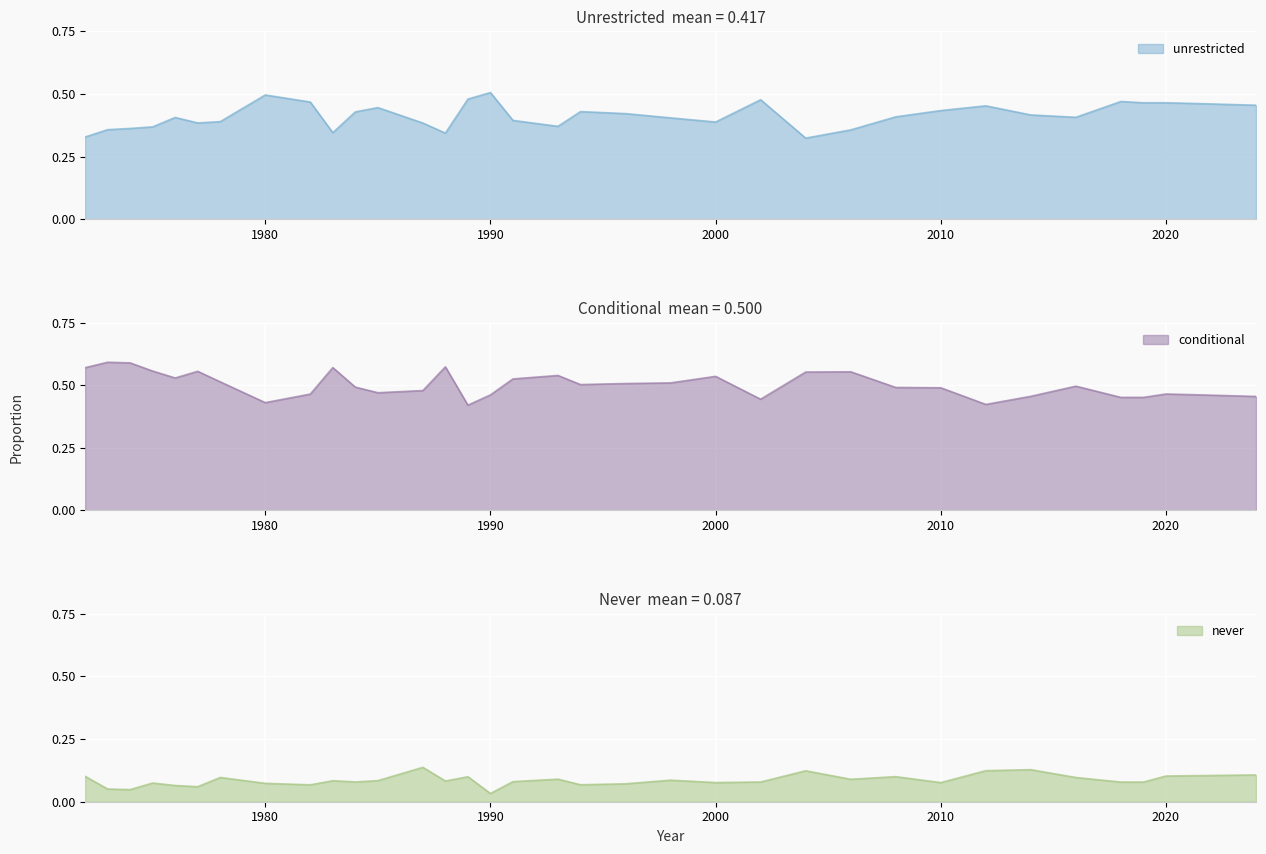

Is it true that unrestricted equals 0.7 at 1985?

False